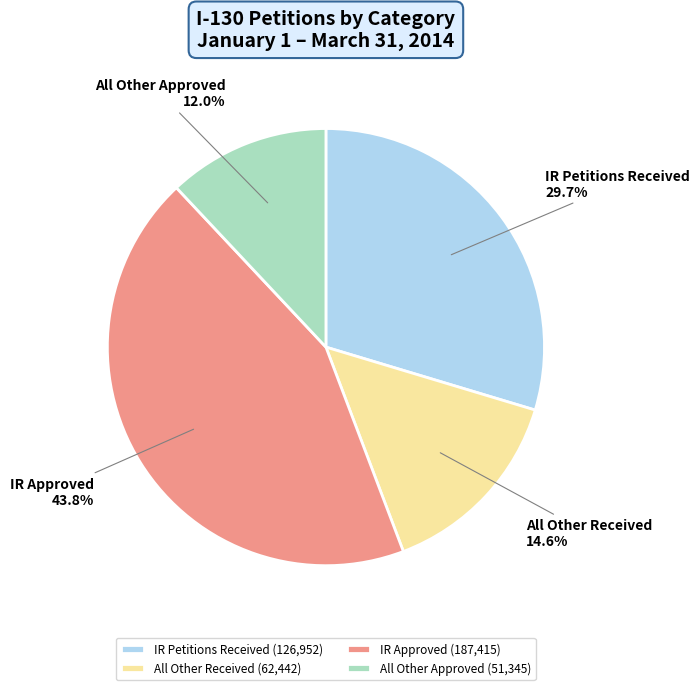

Combined, do IR Approved (187,415) and All Other Received (62,442) account for over 50%?

Yes